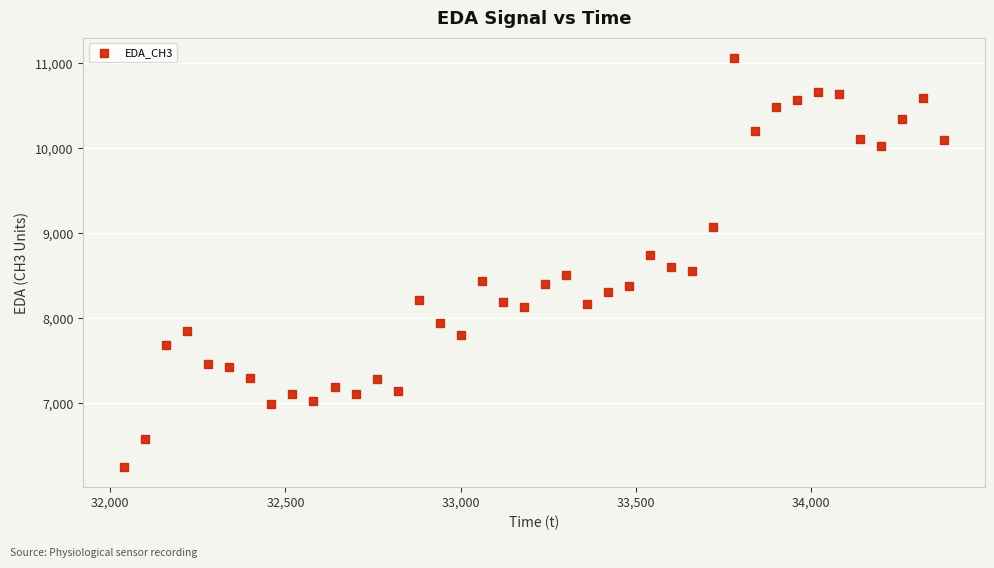

What is the range of X values (max minus min)?

2340